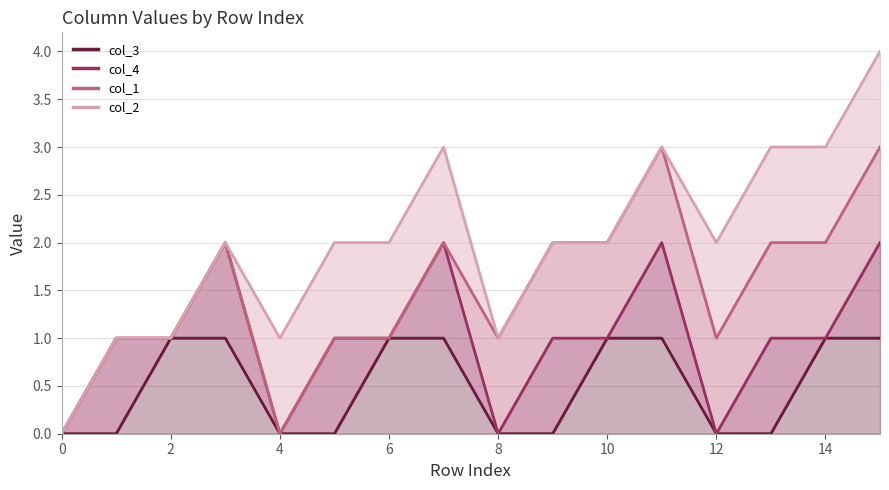

True or false: col_3 line has more than 2 interior local peaks.

False